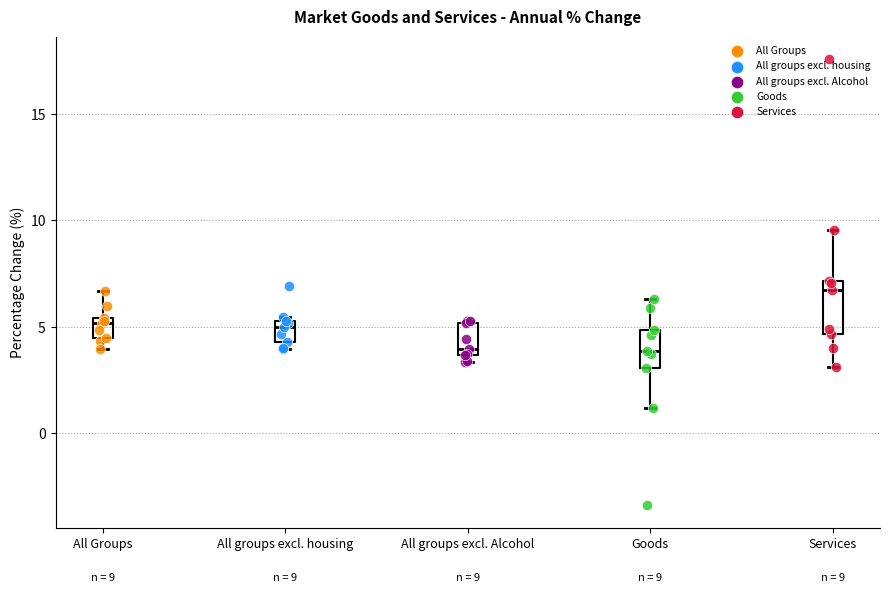

Comparing the boxes themselves (not the whiskers), which one is the tallest?

Services